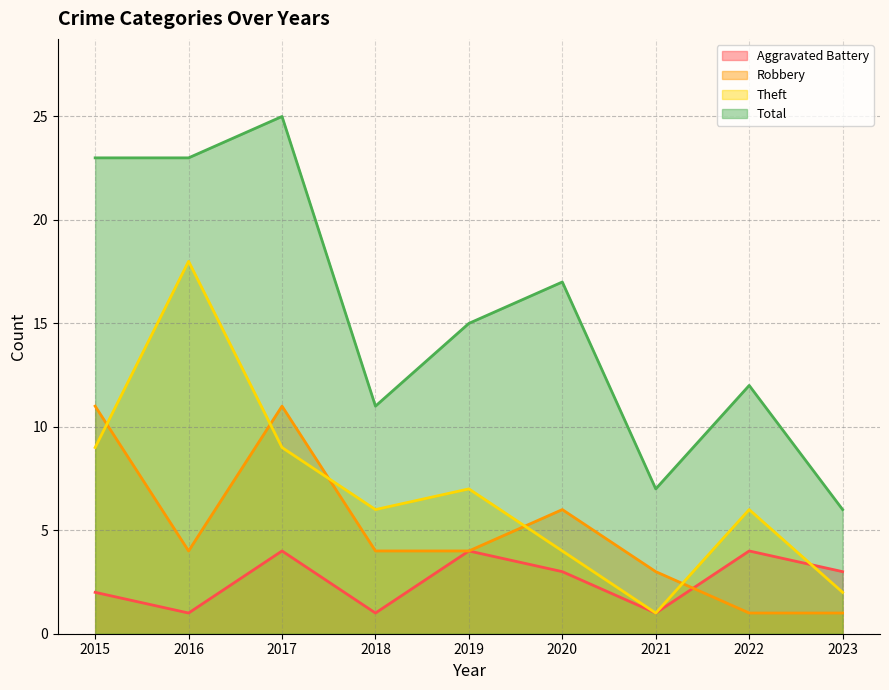

True or false: Total and Theft cross at least once.

False